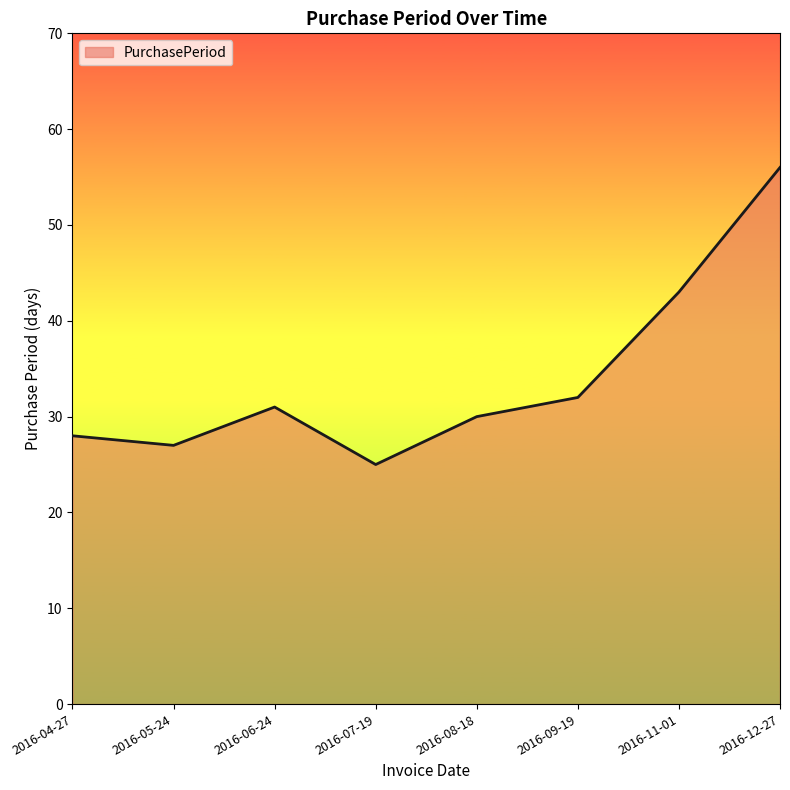

True or false: the data shows 8 at 2016-08-18.

False